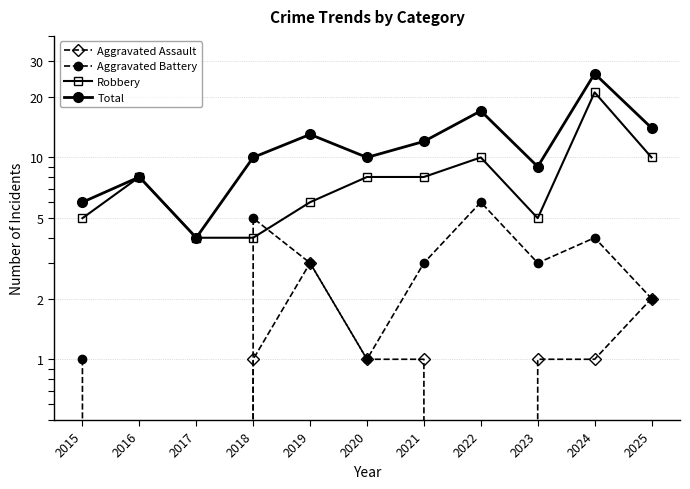

How many lines are shown in the chart?

4